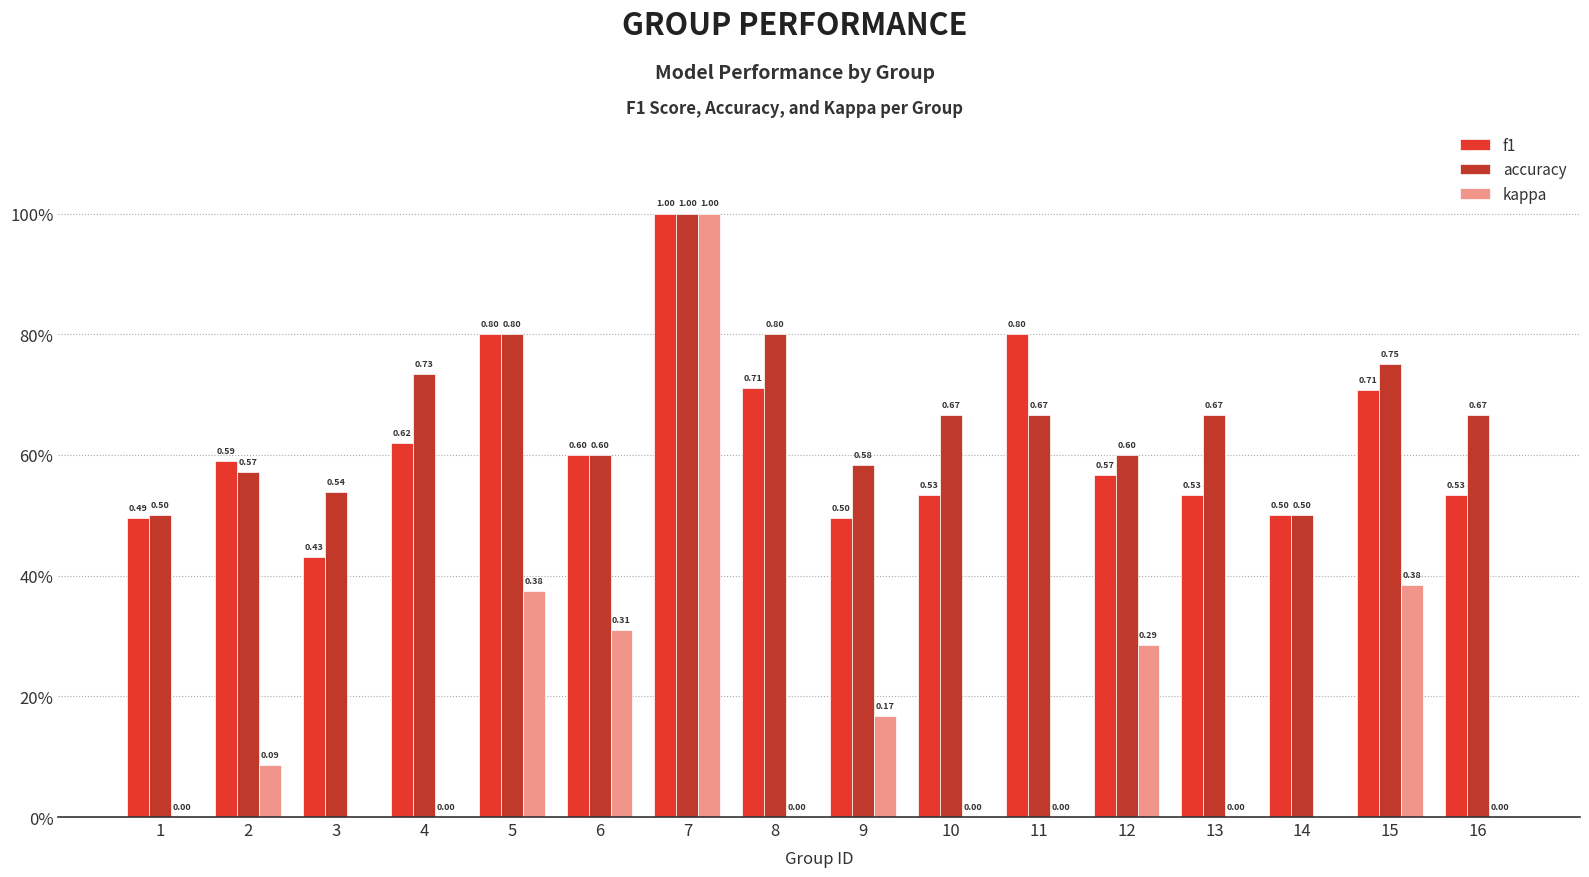

How many categories are shown in the chart?

16